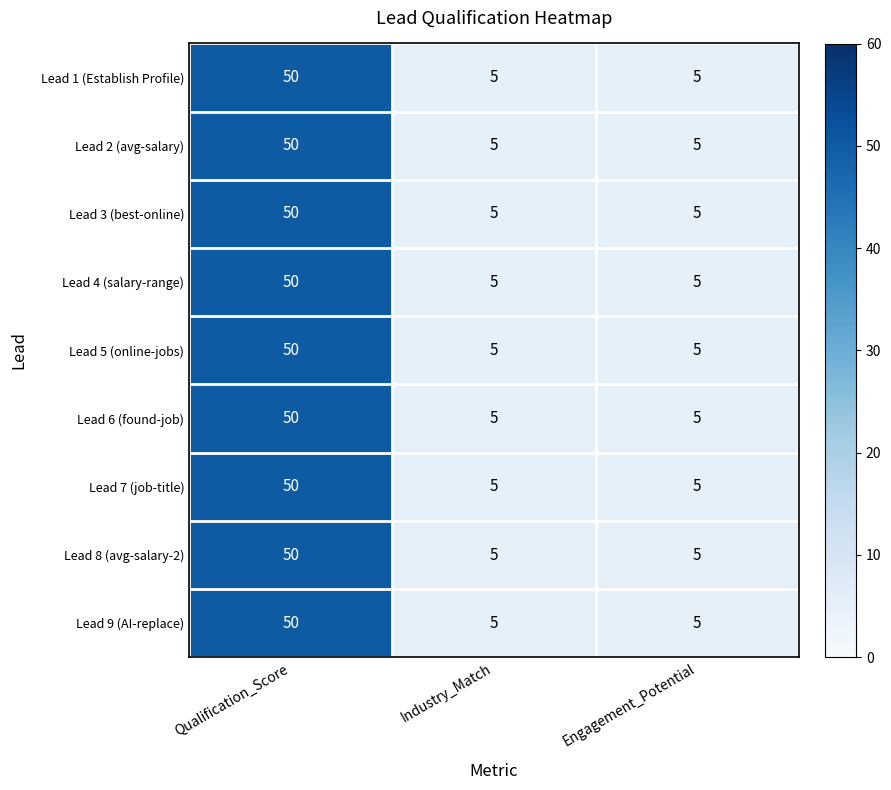

At which category is the sum across all series the highest?

Qualification_Score